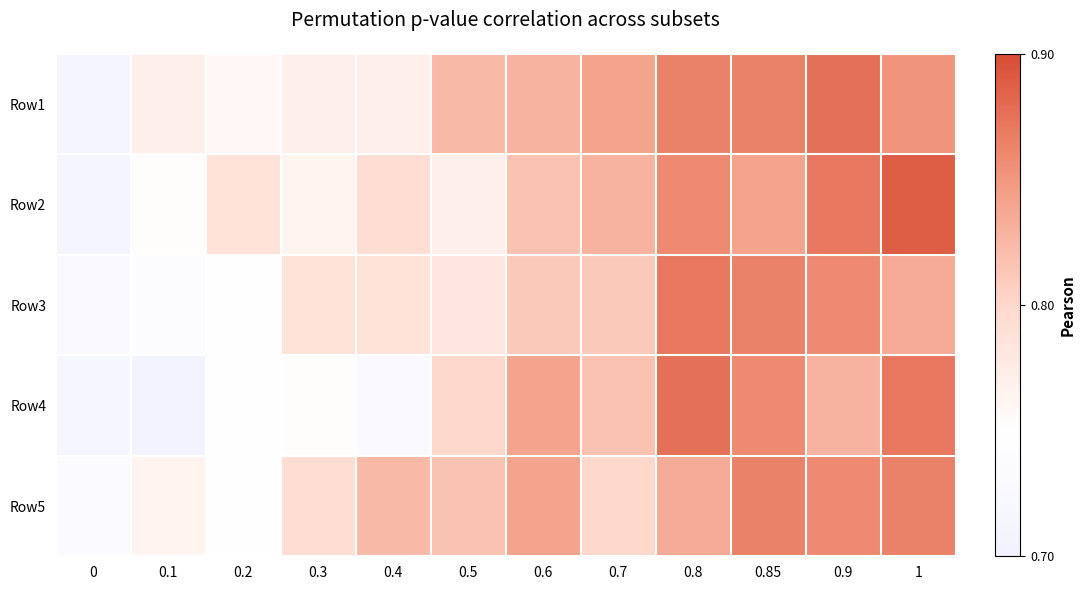

Reading left to right, transcribe all the data shown in this chart.

Row1: 0=0.7	0.1=0.8	0.2=0.8	0.3=0.8	0.4=0.8	0.5=0.8	0.6=0.8	0.7=0.8	0.8=0.9	0.85=0.9	0.9=0.9	1=0.9
Row2: 0=0.7	0.1=0.8	0.2=0.8	0.3=0.8	0.4=0.8	0.5=0.8	0.6=0.8	0.7=0.8	0.8=0.9	0.85=0.8	0.9=0.9	1=0.9
Row3: 0=0.7	0.1=0.7	0.2=0.7	0.3=0.8	0.4=0.8	0.5=0.8	0.6=0.8	0.7=0.8	0.8=0.9	0.85=0.9	0.9=0.9	1=0.8
Row4: 0=0.7	0.1=0.7	0.2=0.7	0.3=0.8	0.4=0.7	0.5=0.8	0.6=0.8	0.7=0.8	0.8=0.9	0.85=0.9	0.9=0.8	1=0.9
Row5: 0=0.7	0.1=0.8	0.2=0.7	0.3=0.8	0.4=0.8	0.5=0.8	0.6=0.8	0.7=0.8	0.8=0.8	0.85=0.9	0.9=0.9	1=0.9